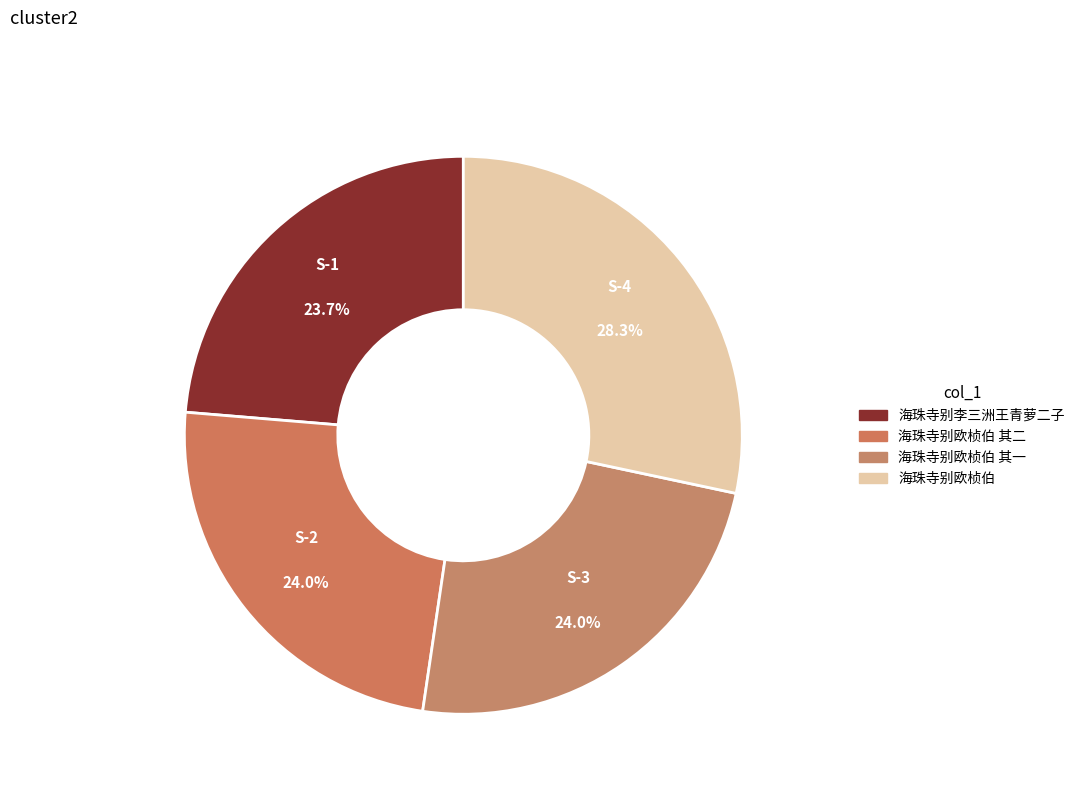

How many segments does this pie chart have?

4